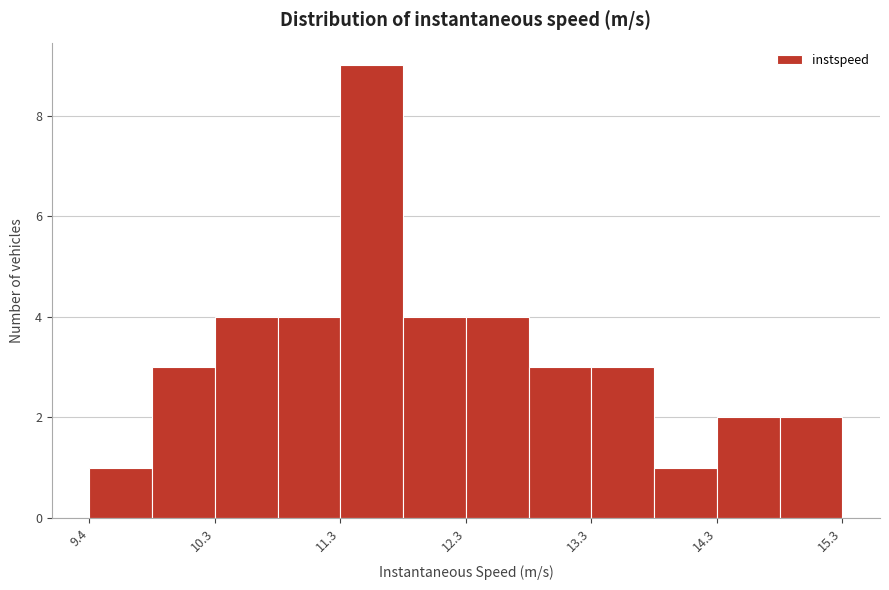

Reading left to right, transcribe this chart: for each bar, give the range it covers on the x-axis and its height. Neither the bar edges nor the heights are printed on the chart, so give them approximately, as read against the axes.

9.4 to 9.9: 1
9.9 to 10.3: 3
10.3 to 10.8: 4
10.8 to 11.3: 4
11.3 to 11.8: 9
11.8 to 12.3: 4
12.3 to 12.8: 4
12.8 to 13.3: 3
13.3 to 13.8: 3
13.8 to 14.3: 1
14.3 to 14.8: 2
14.8 to 15.3: 2